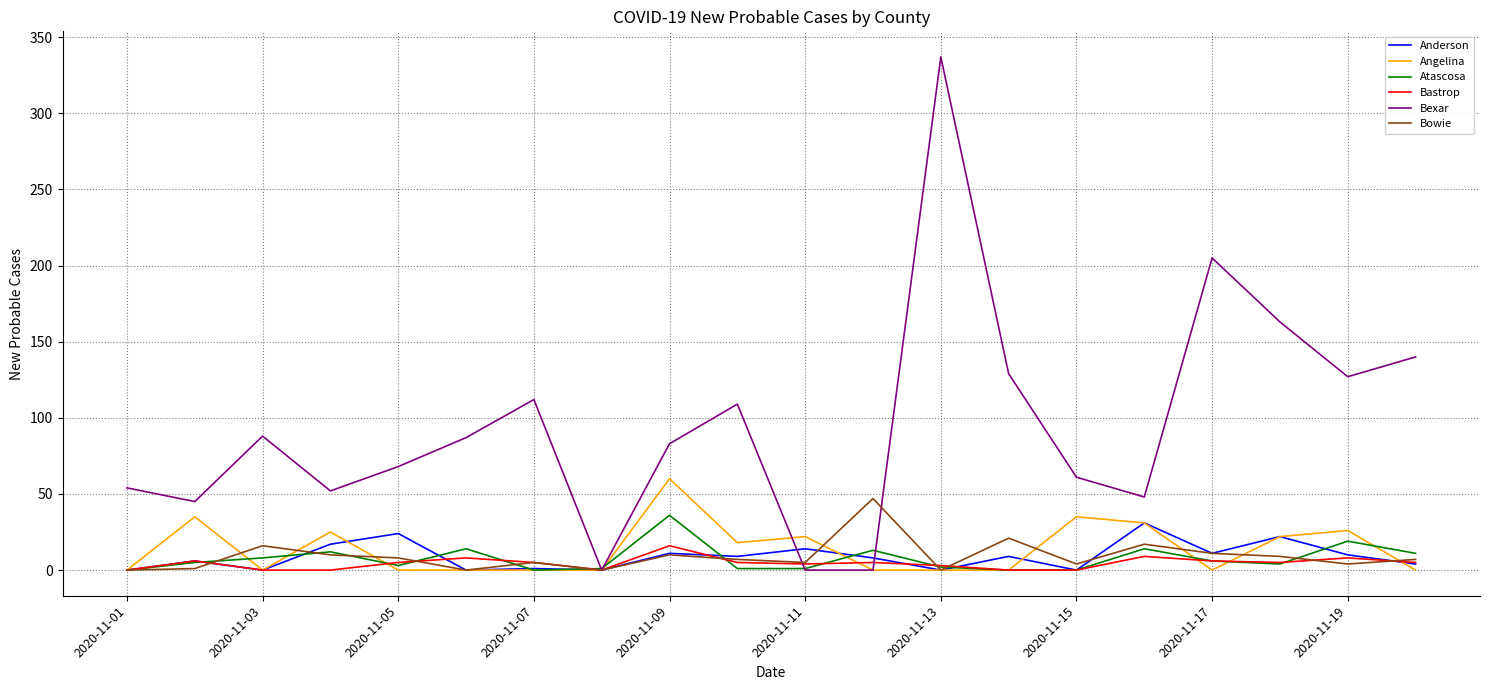

Which series has the largest range (max minus min)?

Bexar